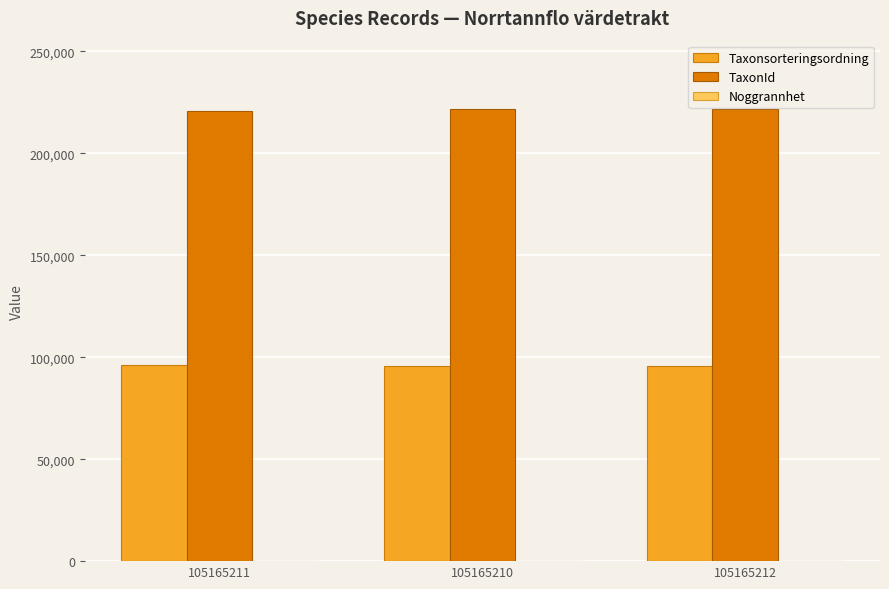

What is the maximum value shown in the chart?

221941